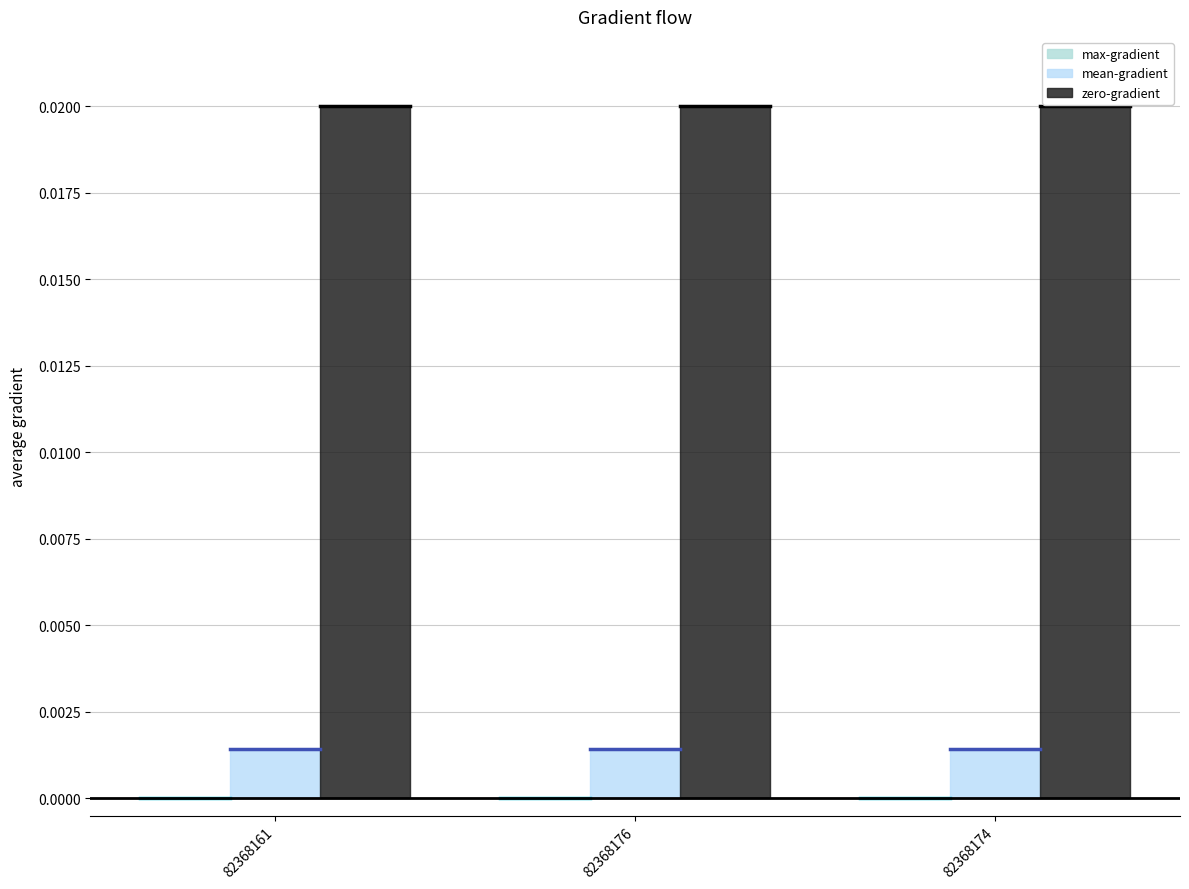

What is the label of the 3rd bar from the right?

82368161